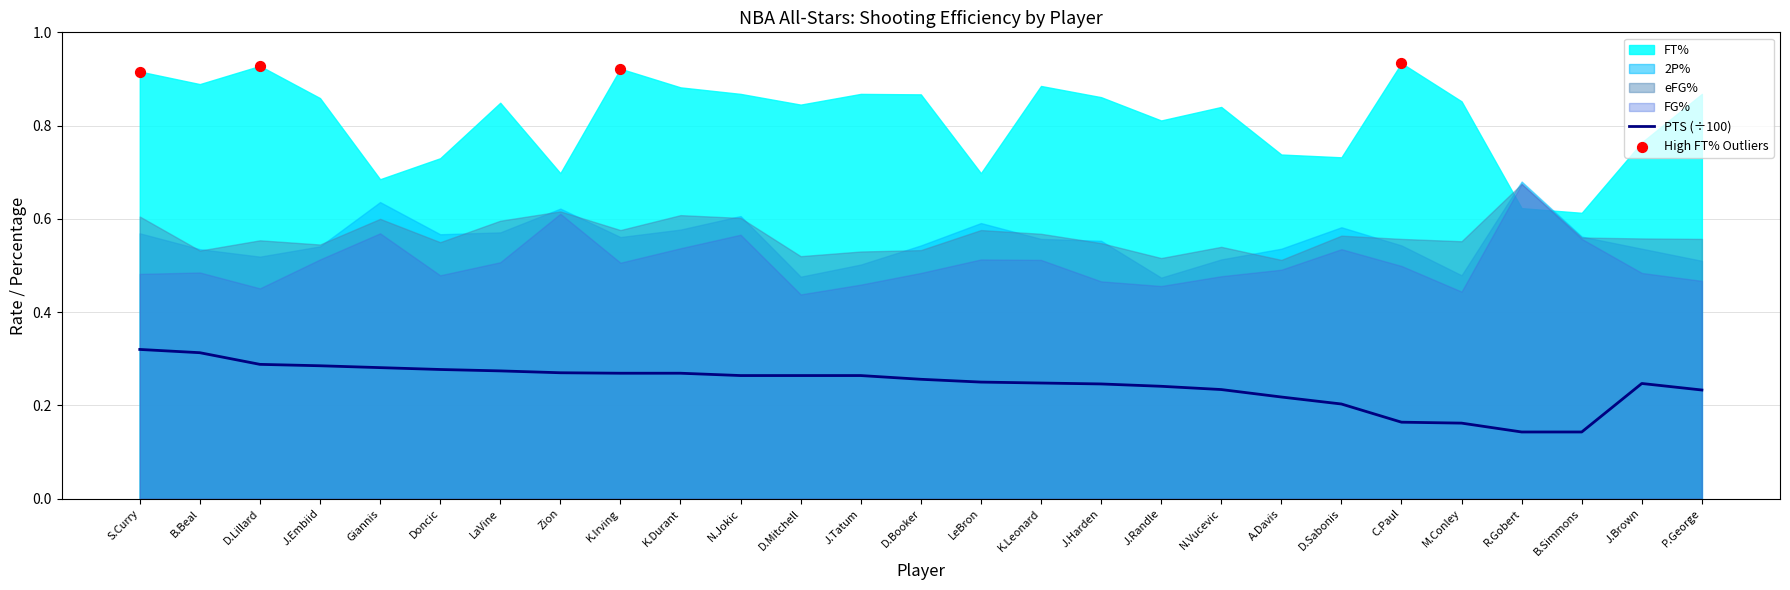

What is the total value across all series at 23?

2.7